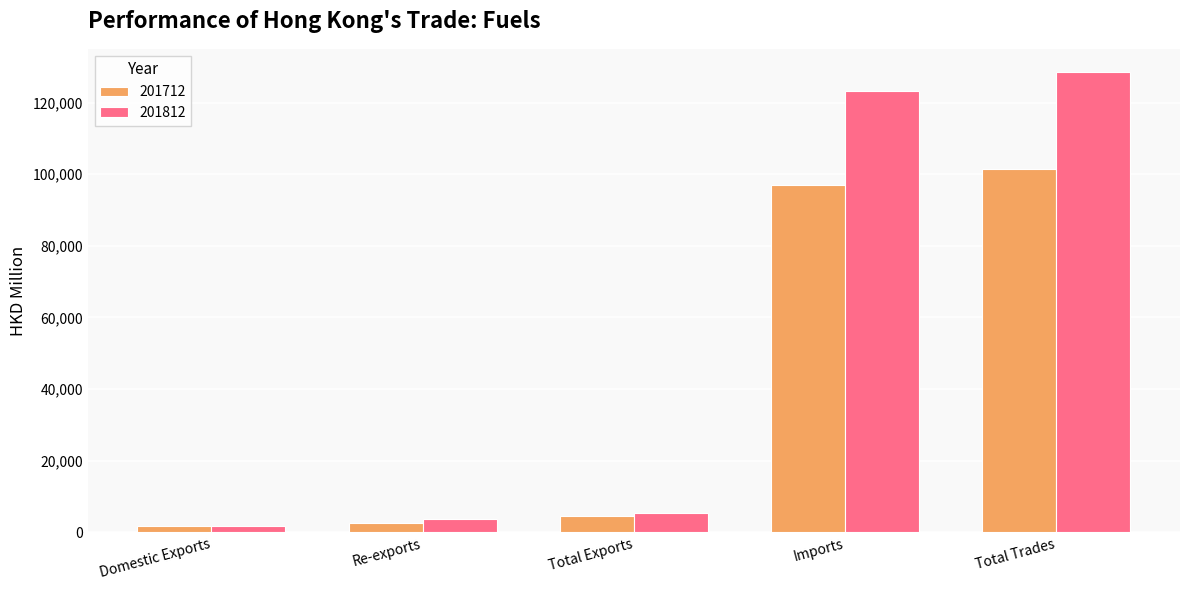

Are the bars grouped side by side (vs. stacked)?

Yes